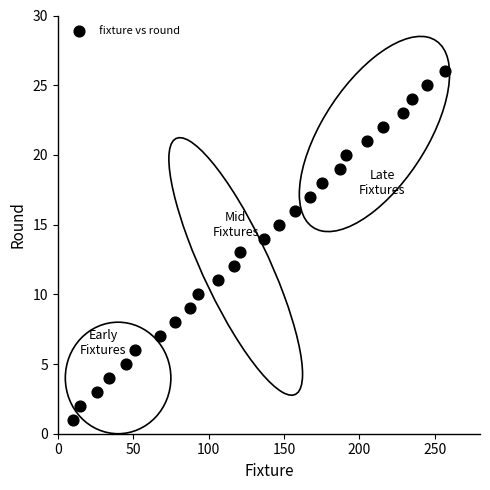

What is the range of X values (max minus min)?

247